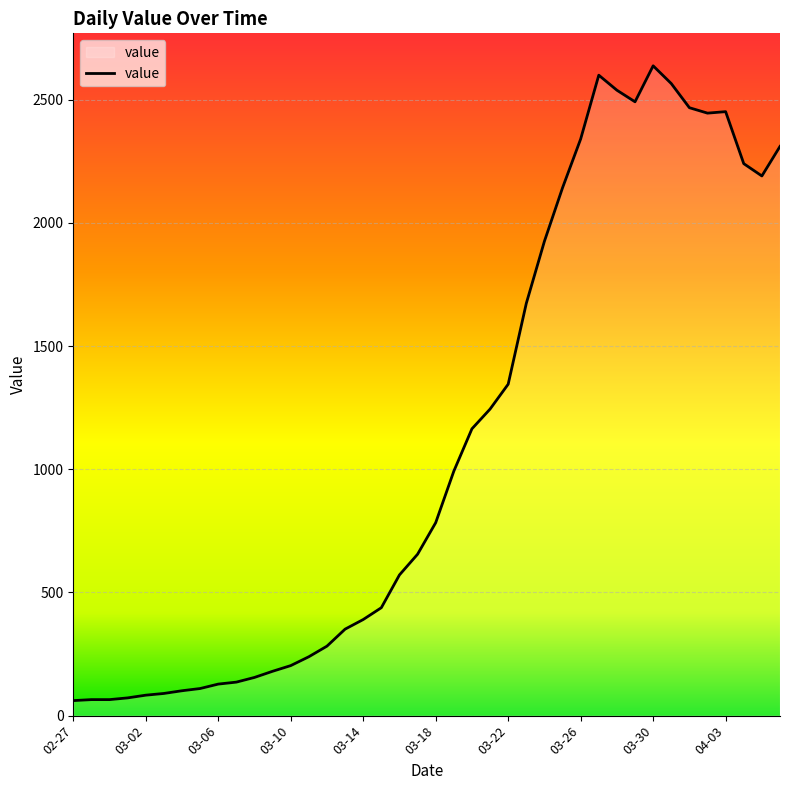

How many lines are shown in the chart?

1